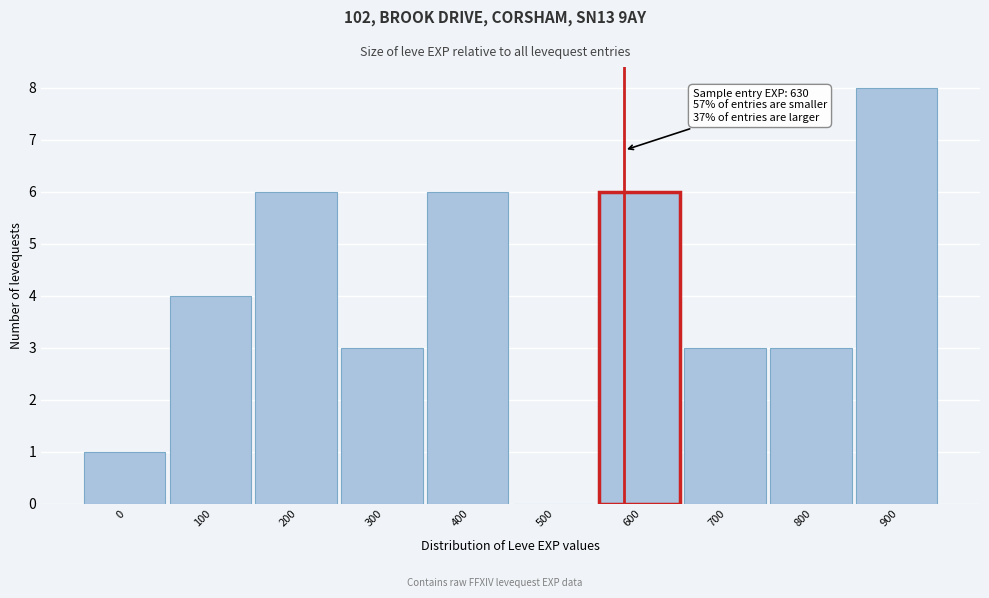

Reading right to left, what are all the values shown in this chart?

900=8	800=3	700=3	600=6	500=0	400=6	300=3	200=6	100=4	0=1